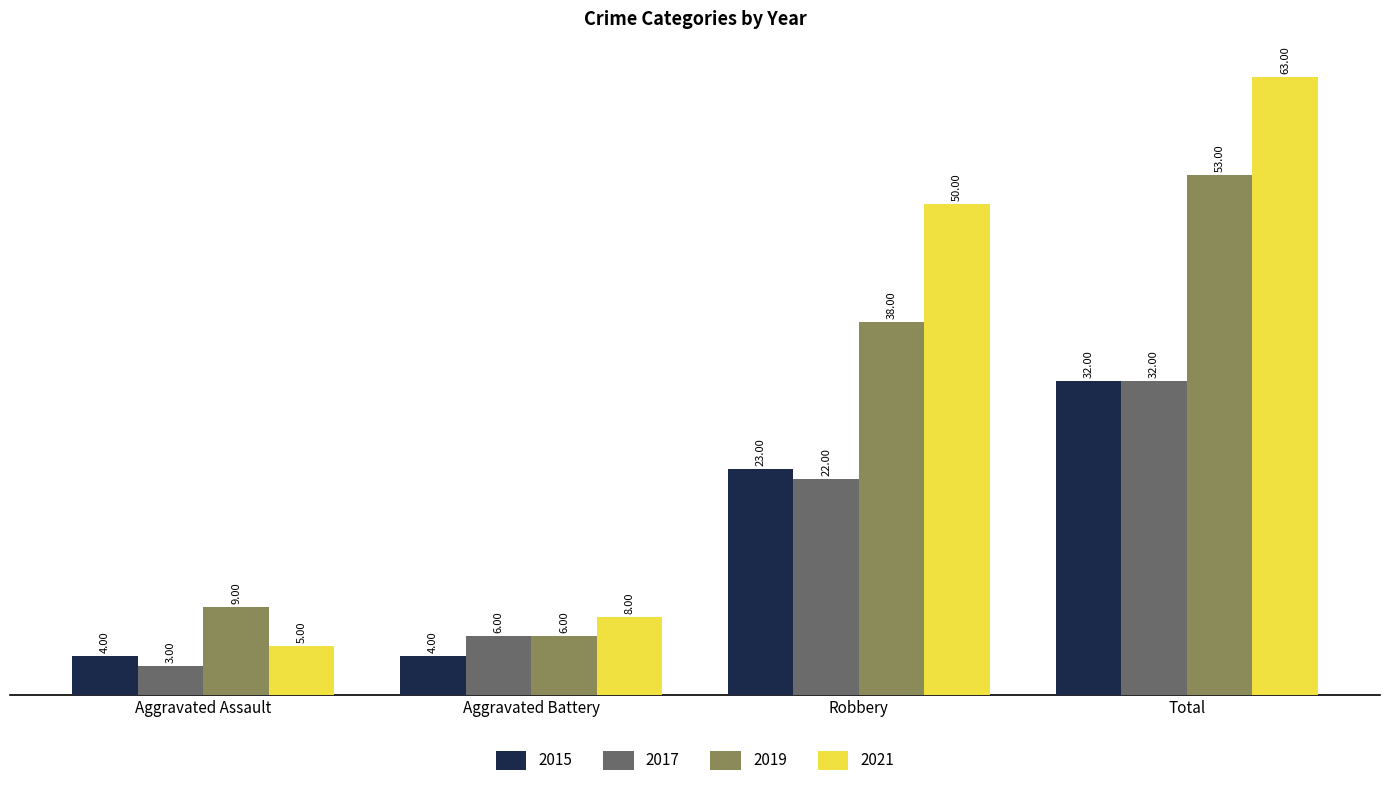

What is the label of the 4th bar from the left?

Total